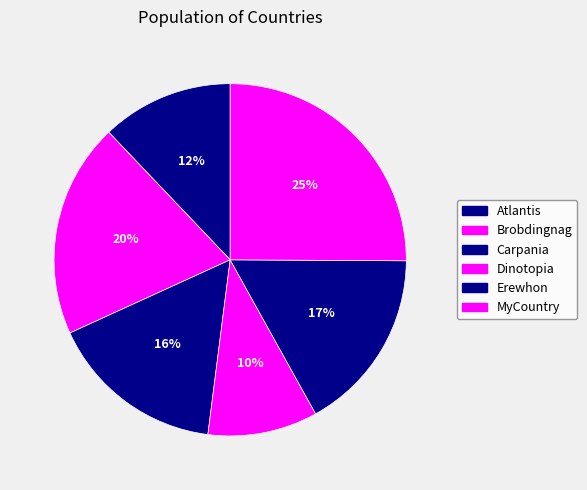

Count the number of slices in the pie.

6